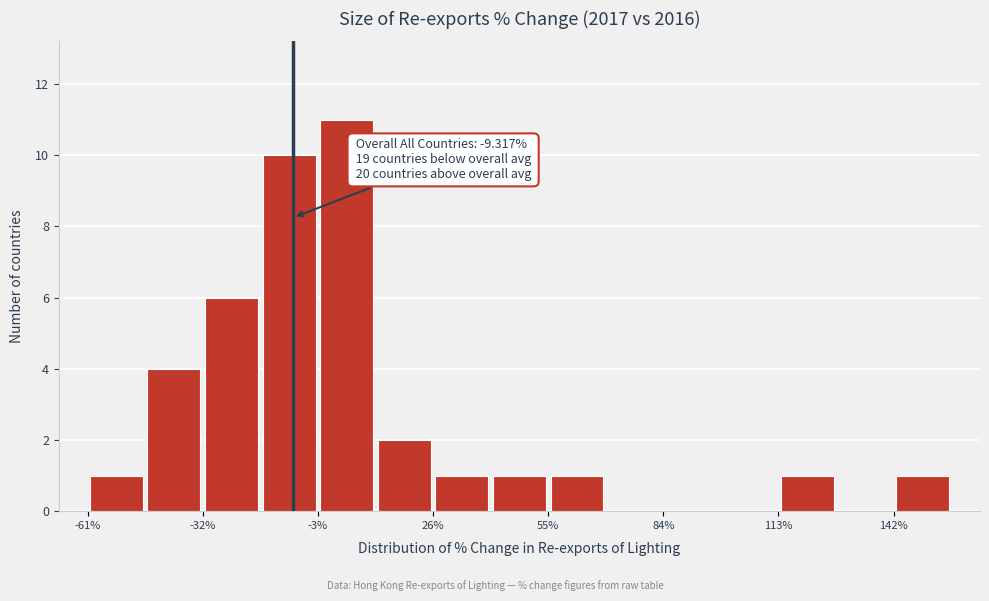

Read against the x-axis, roughly where is the centre of the tallest bar?

5